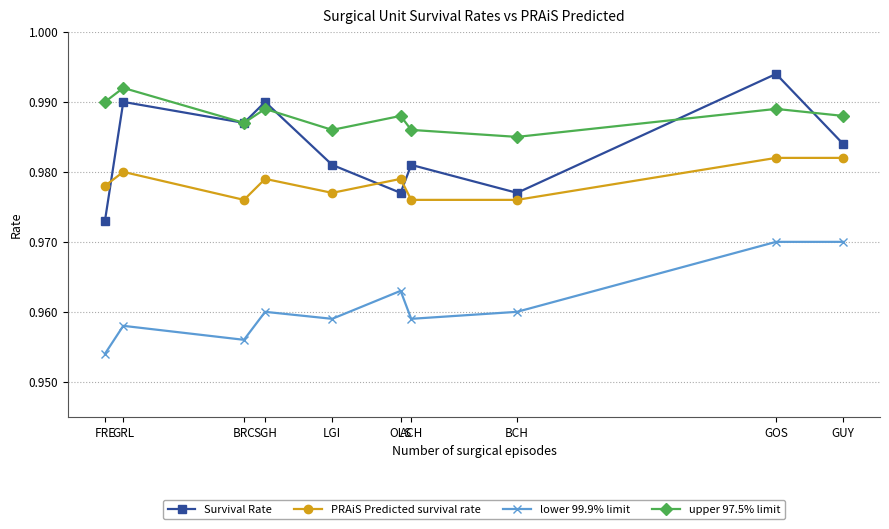

Which label corresponds to the smallest value in the chart?

FRE